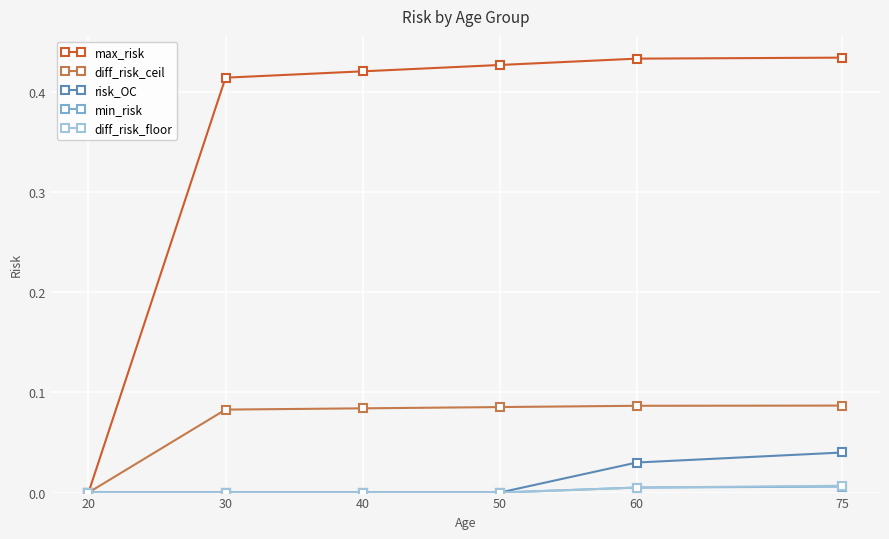

Is it true that max_risk equals 0.2 at 60?

False